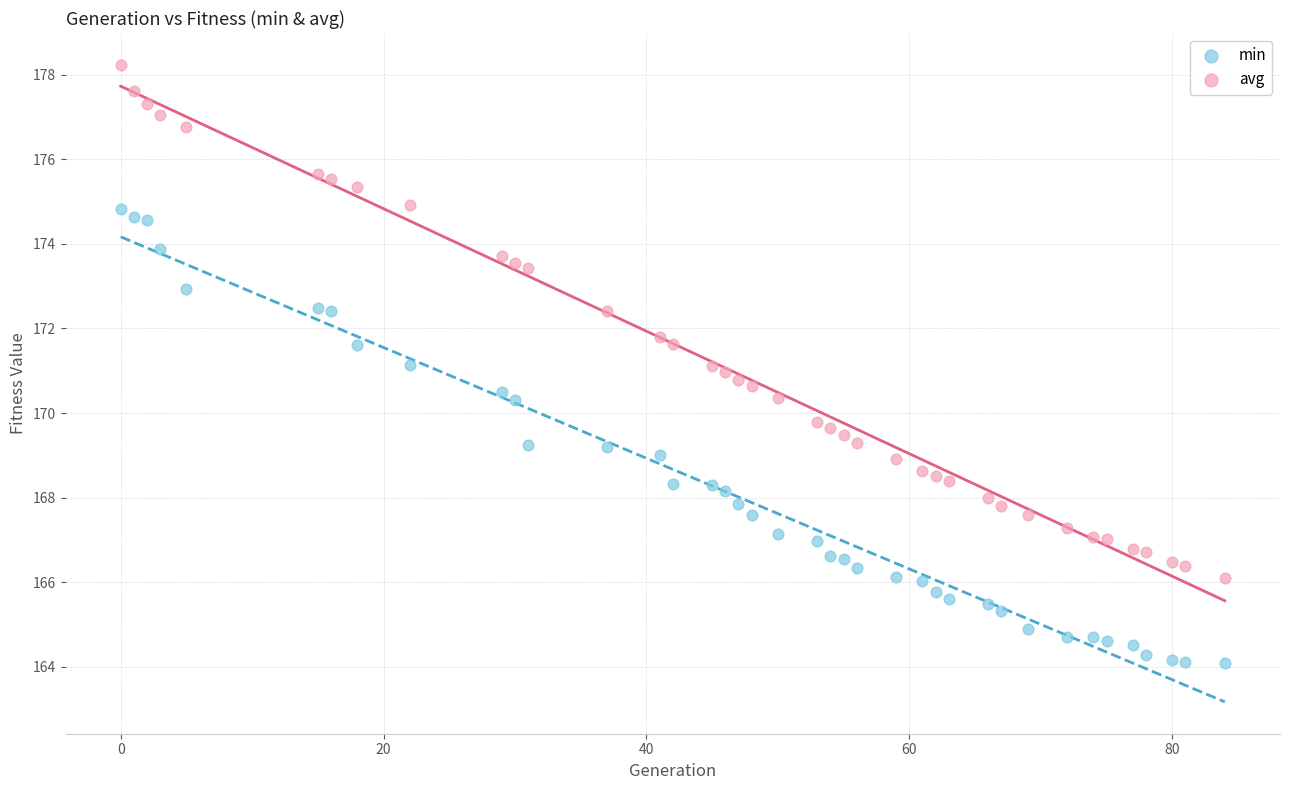

Across all data points, what is the range of Y values (max minus min)?

14.2